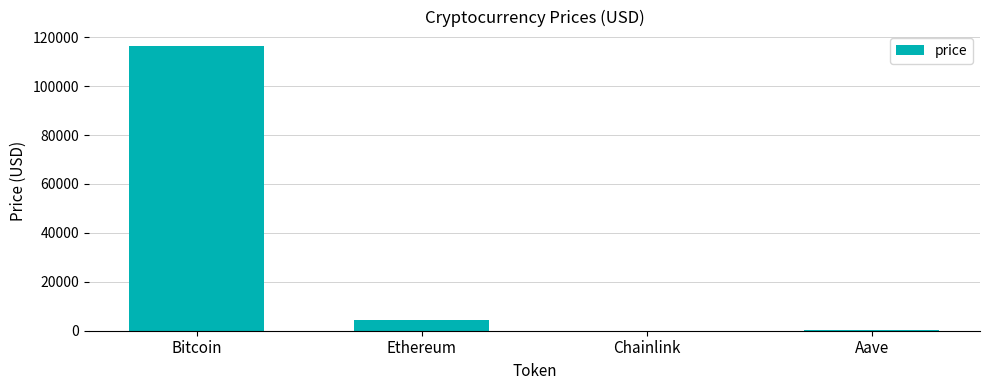

The chart shows a value of 180451.0 at Bitcoin. True or false?

False